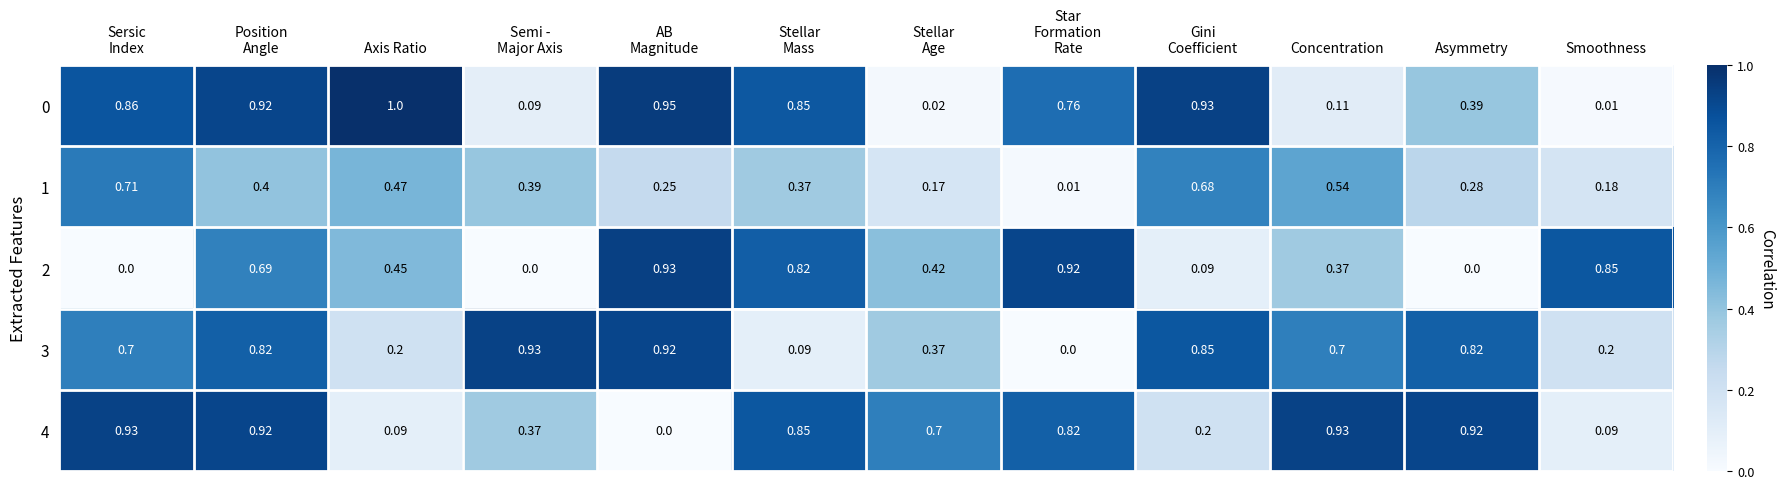

Which label corresponds to the largest value in the chart?

Axis Ratio